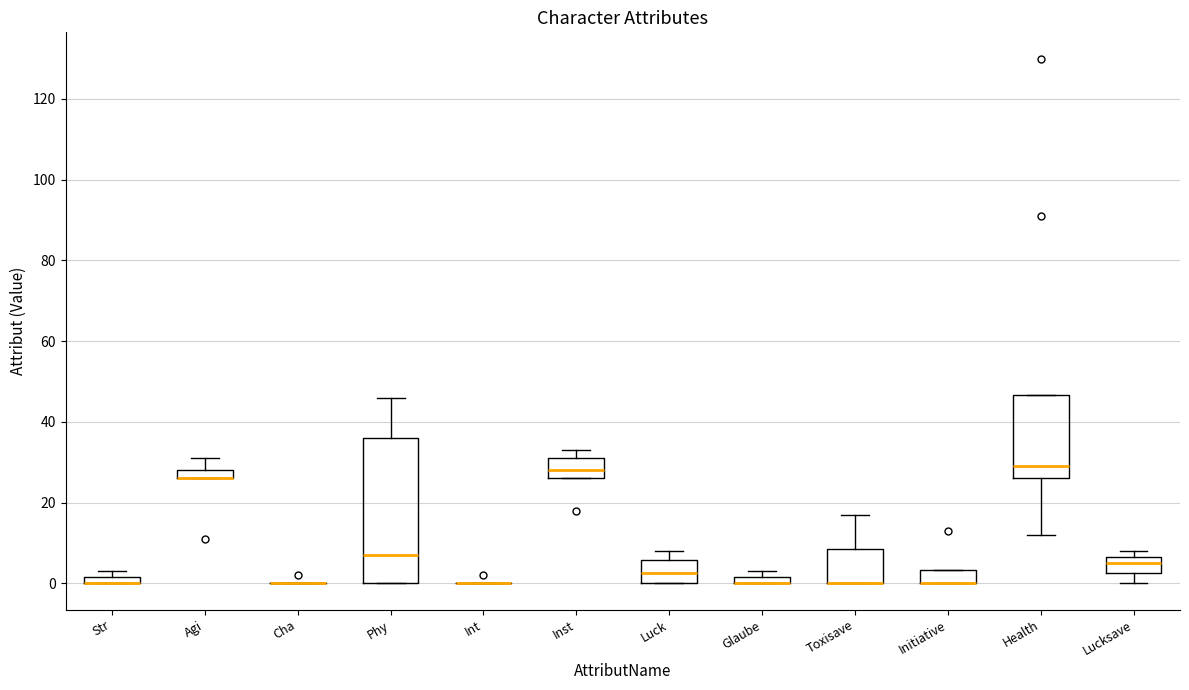

Where is the upper edge of the box for Luck on the y-axis? The values are not printed on the chart, so give them approximately, as read against the axis.

6